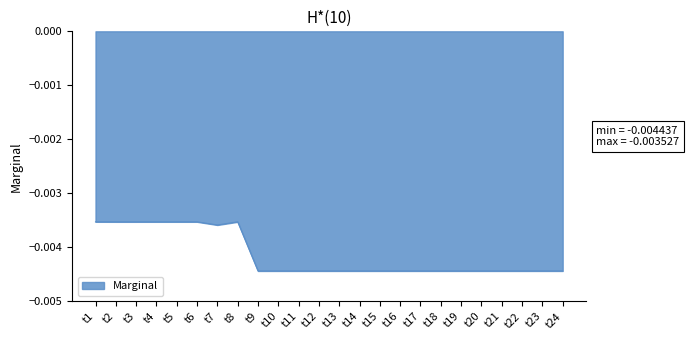

True or false: the data has more than 1 interior local peaks.

True